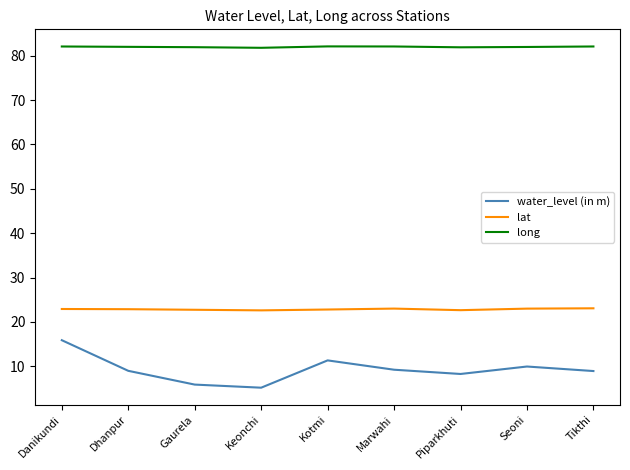

How many categories are shown in the chart?

9